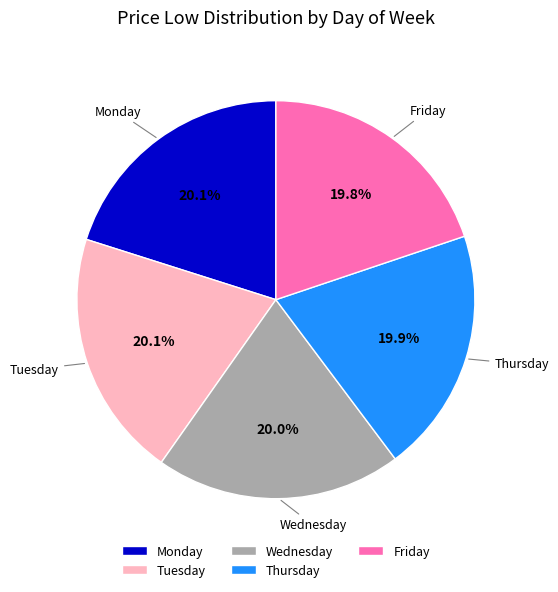

Is there any slice that represents more than half of the pie?

No